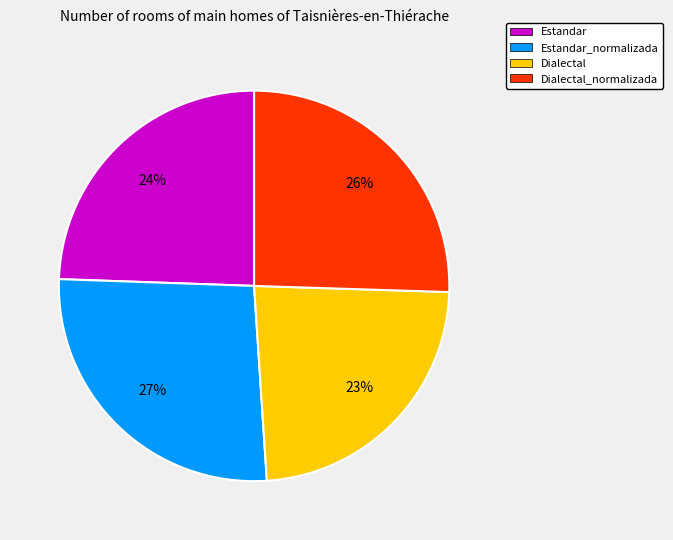

The Dialectal slice represents 23% of the pie. True or false?

True